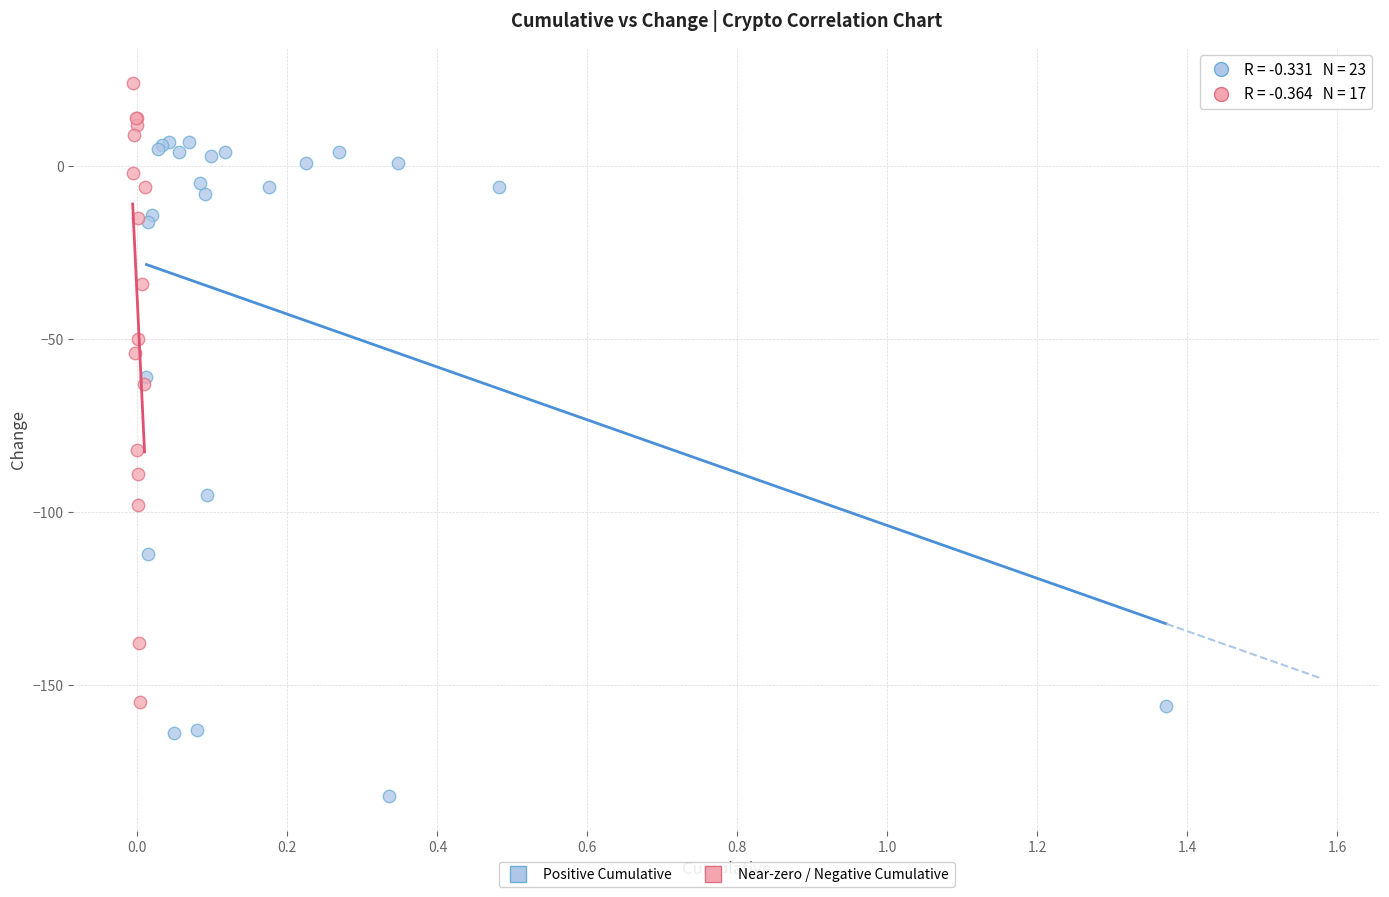

Which series has the widest spread of Y values?

Positive Cumulative